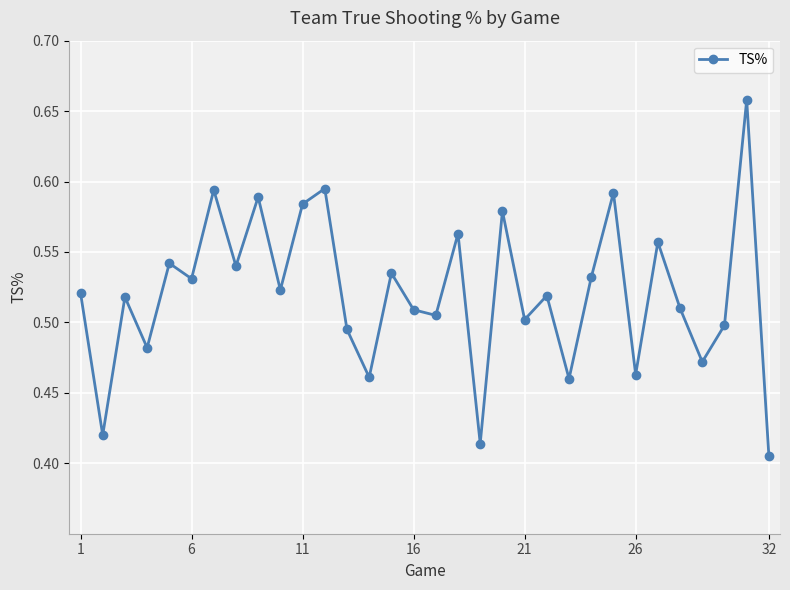

How many values are between 0 and 1?

32